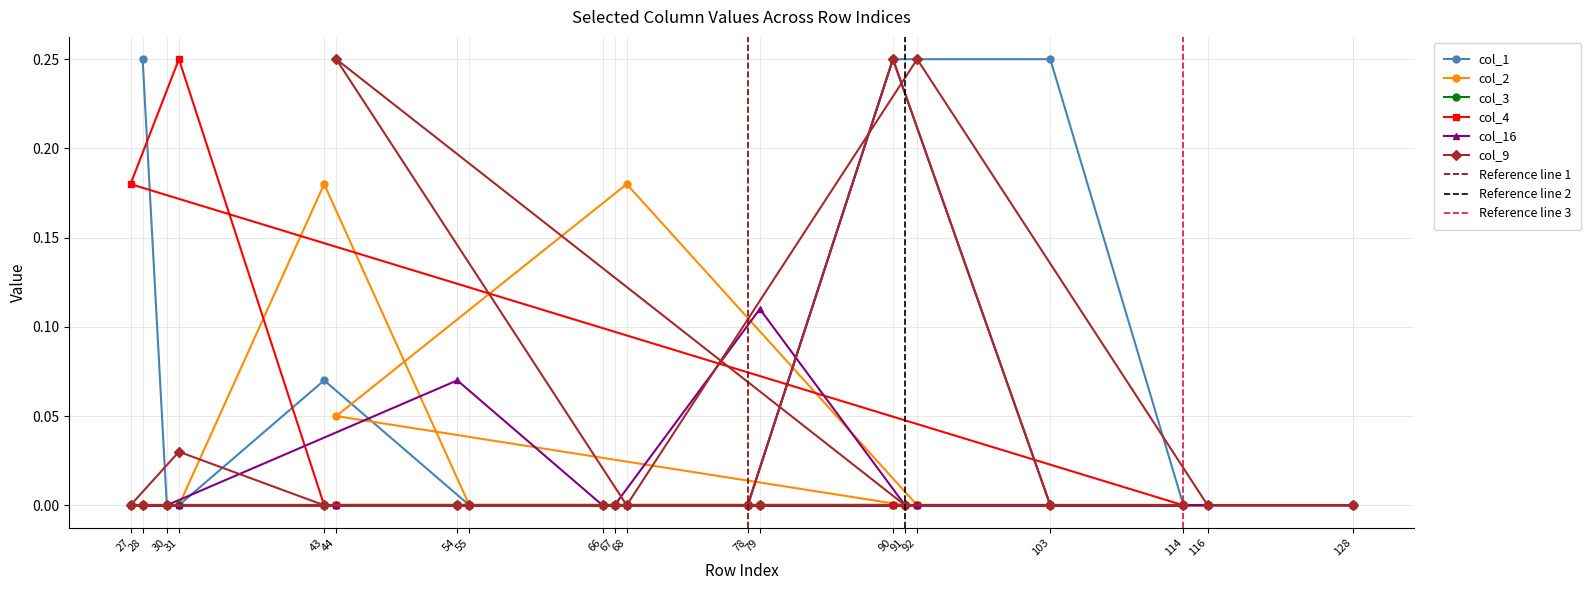

True or false: col_16 has a value of 0.0 at 55.

True